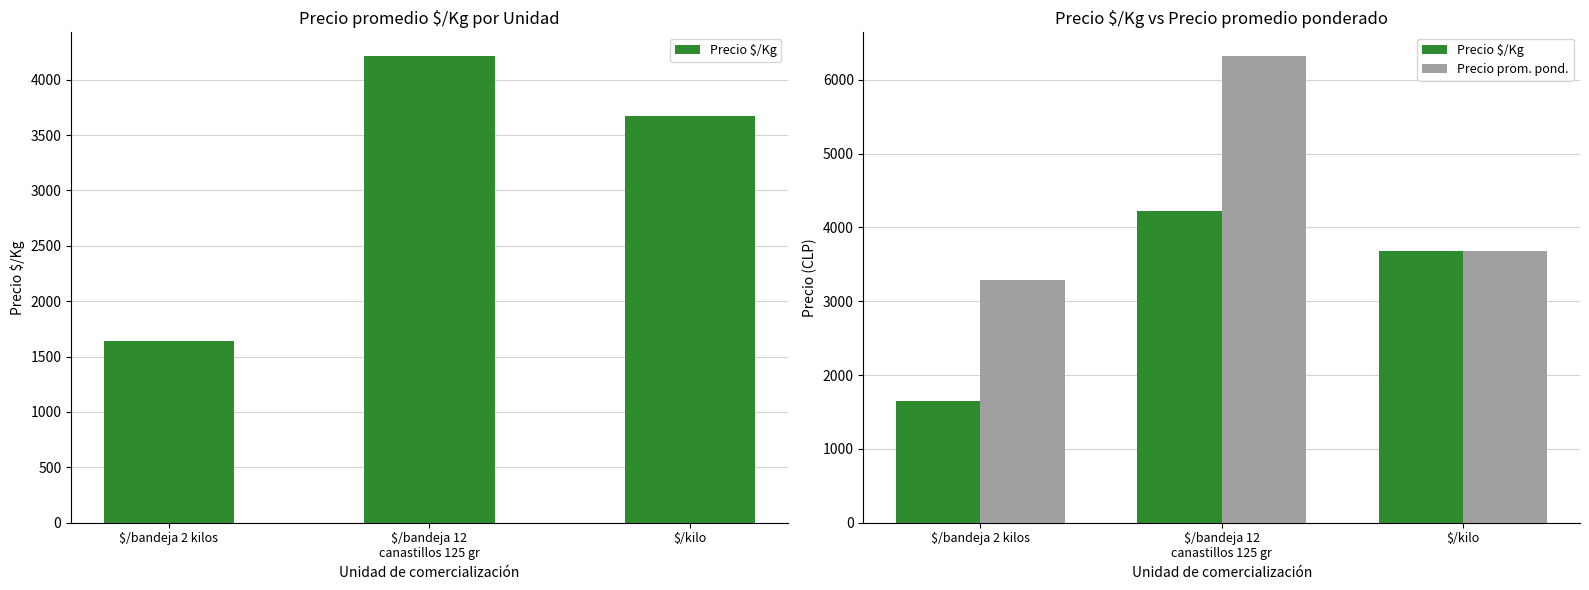

How many data points in Precio prom. pond. are less than 3675?

1